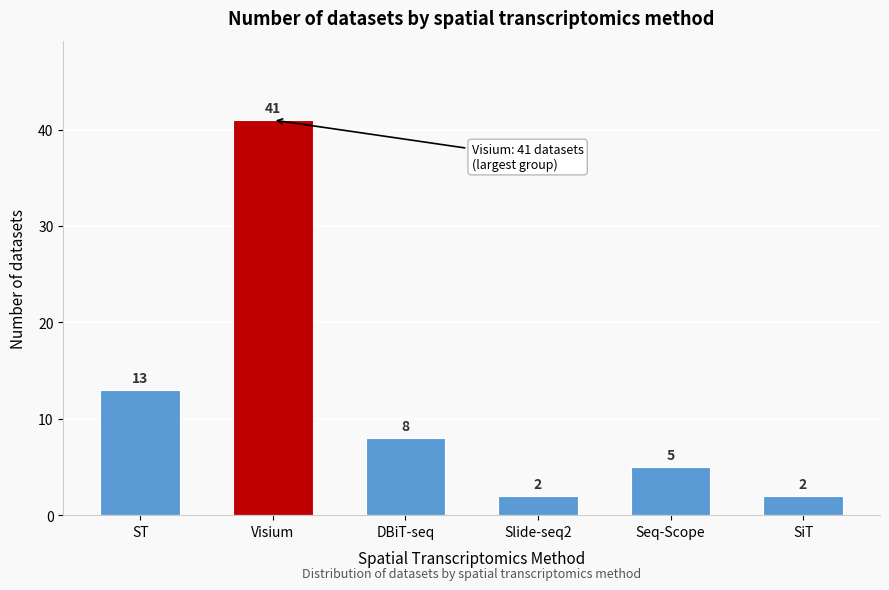

Reading left to right, extract all data points from this chart.

ST=13	Visium=41	DBiT-seq=8	Slide-seq2=2	Seq-Scope=5	SiT=2